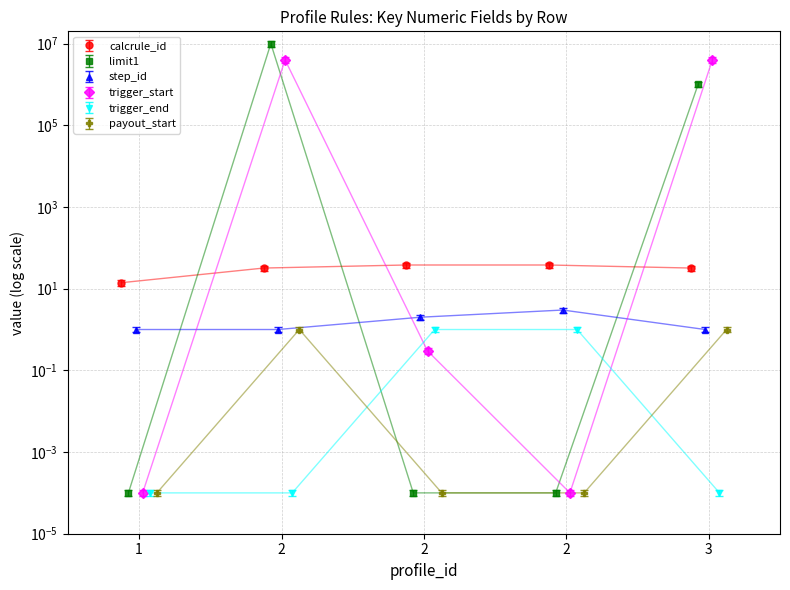

Which category has the highest value in the trigger_start series?

2